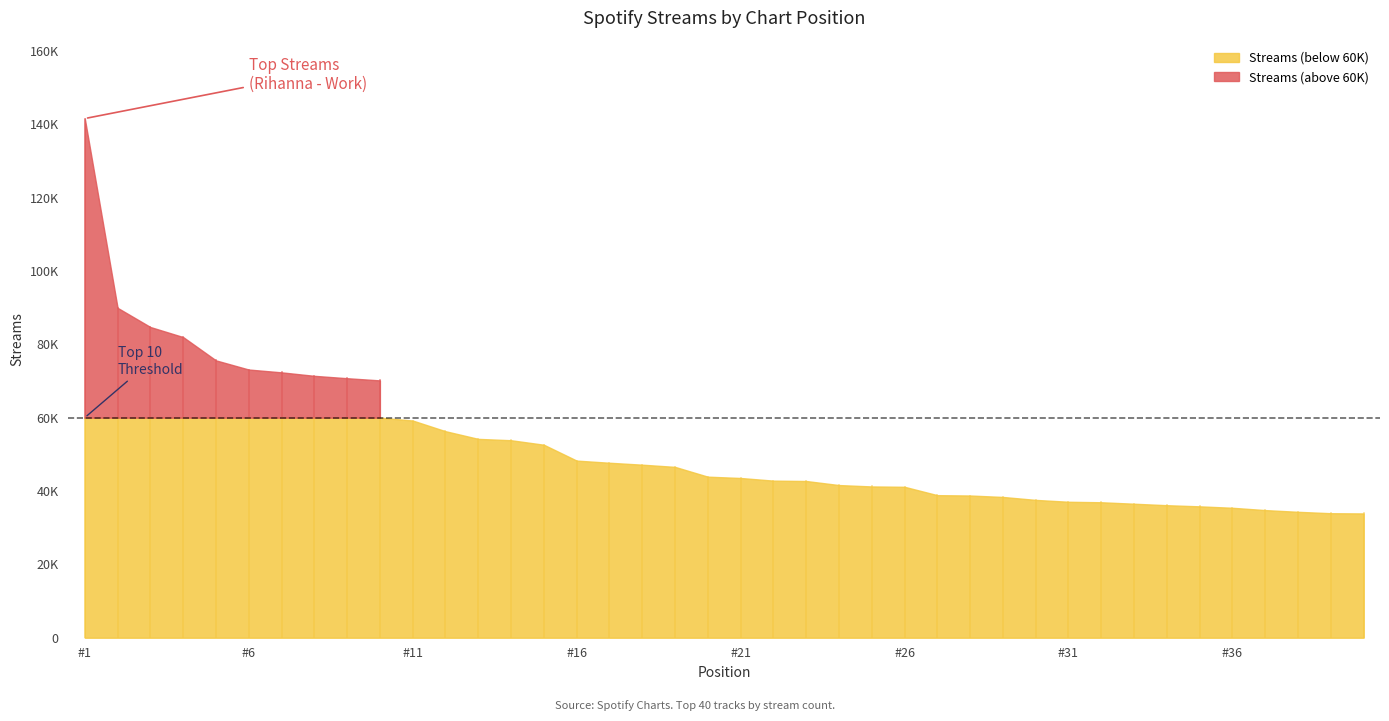

Rank the categories by value from lowest to highest.

40, 39, 38, 37, 36, 35, 34, 33, 32, 31, 30, 29, 28, 27, 26, 25, 24, 23, 22, 21, 20, 19, 18, 17, 16, 15, 14, 13, 12, 11, 10, 9, 8, 7, 6, 5, 4, 3, 2, 1